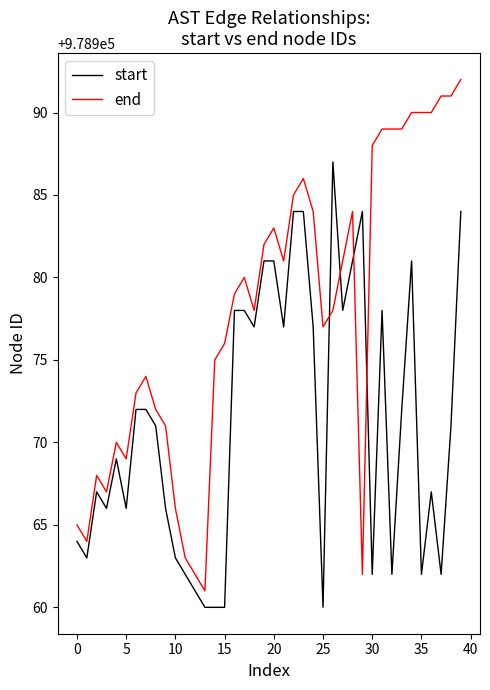

Which series has the largest total across all categories?

end